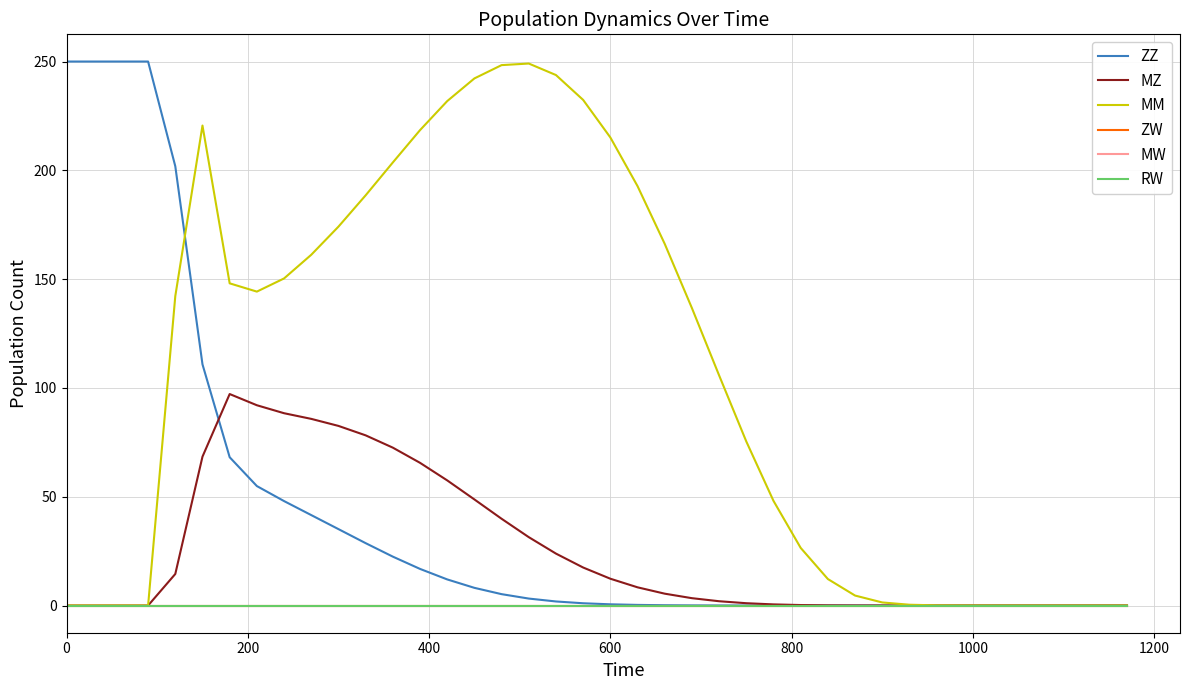

Does the chart have visible grid lines?

Yes